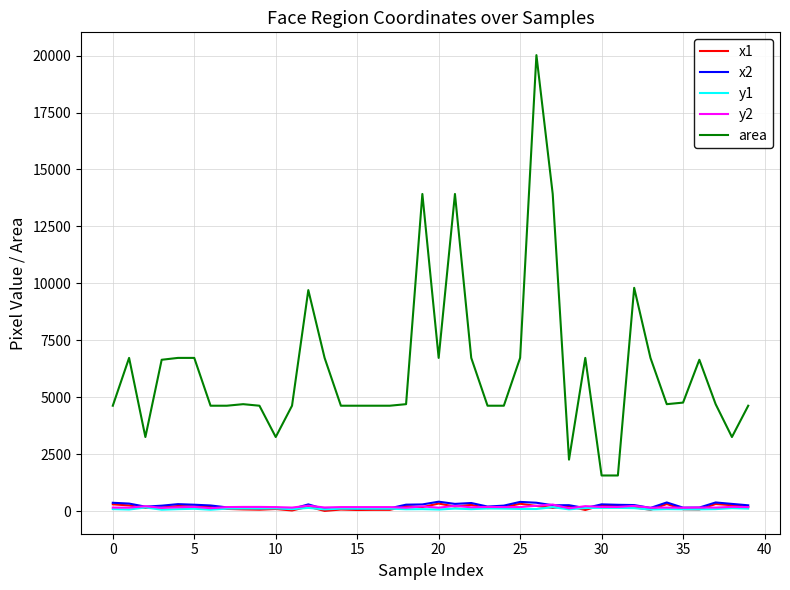

True or false: x1 and area cross at least once.

False